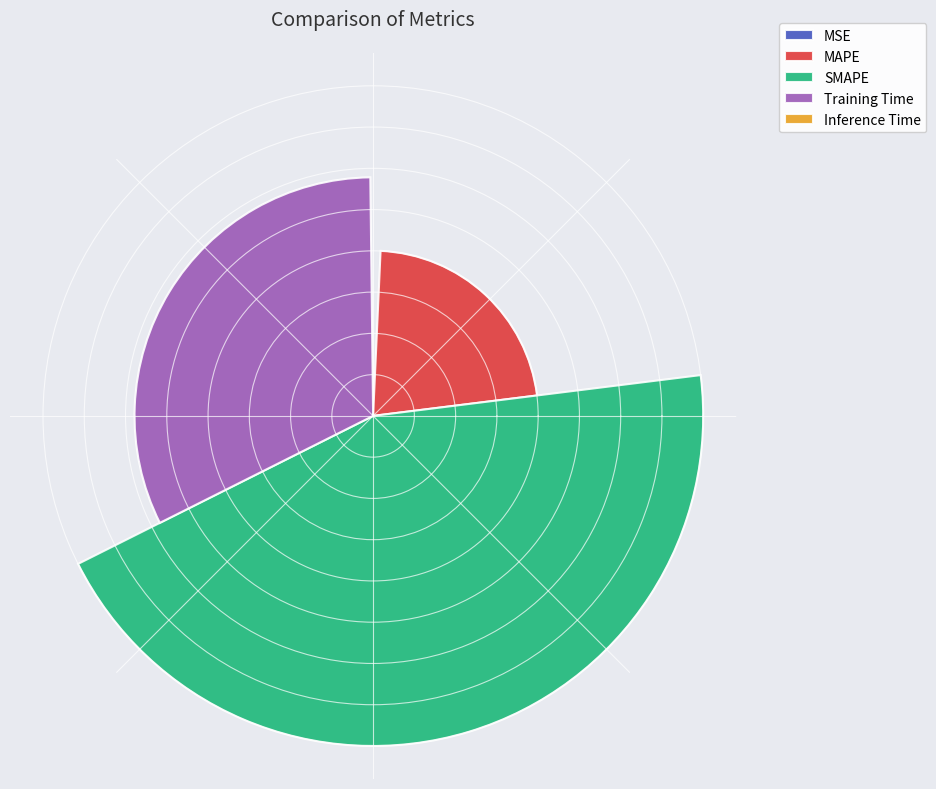

What percentage is NOT represented by Training Time?

67.8%